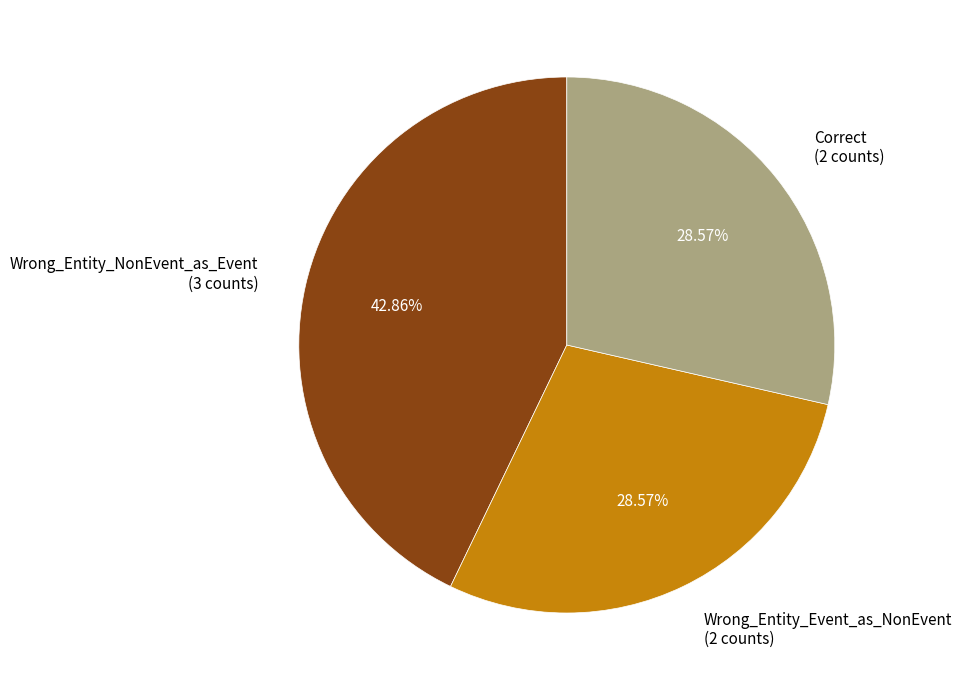

Combined, do Wrong_Entity_NonEvent_as_Event and Correct account for over 50%?

Yes